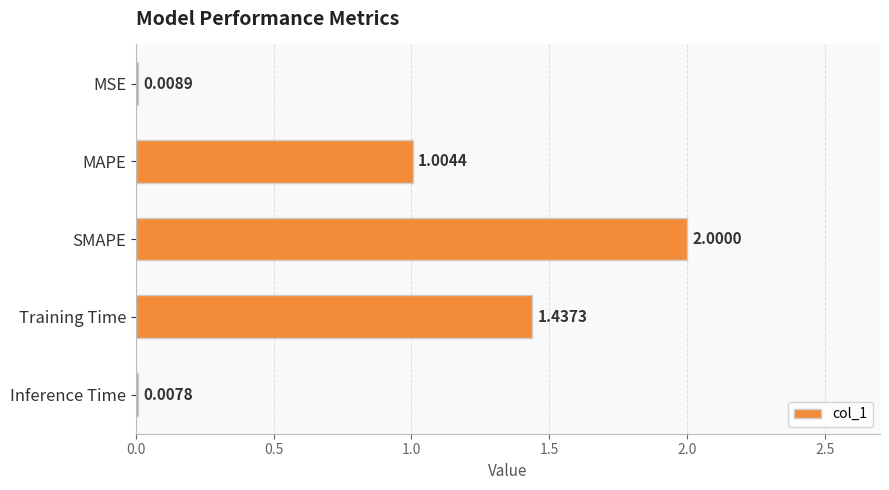

What is the sum of the values at Training Time and MAPE?

2.4